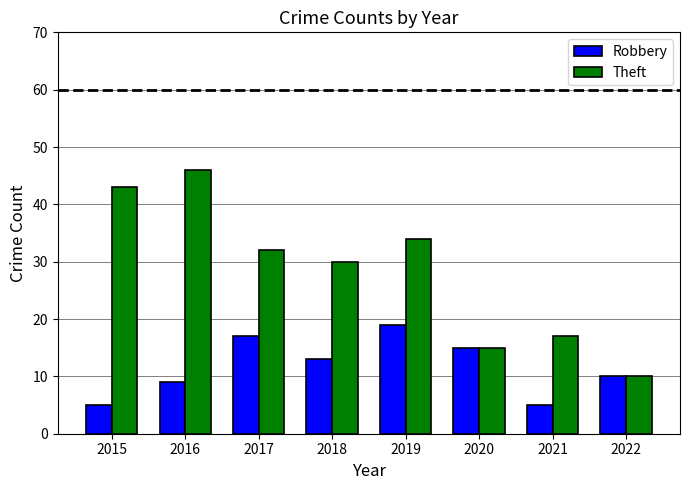

Is the value of Robbery at 2016 greater than the value of Theft at 2019?

No